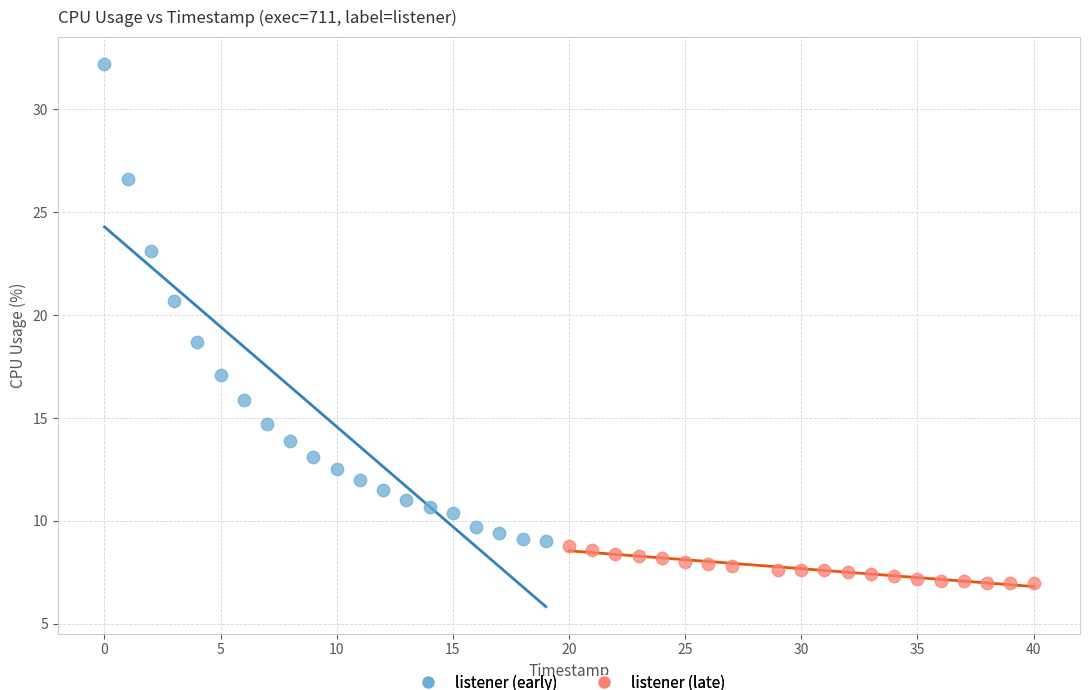

Which series contains the lowest Y value?

listener (late)